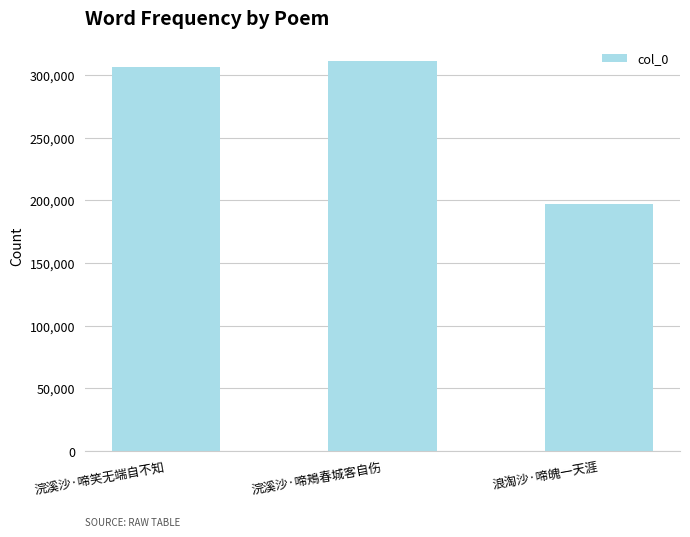

What is the label of the 1st bar from the left?

浣溪沙·啼笑无端自不知